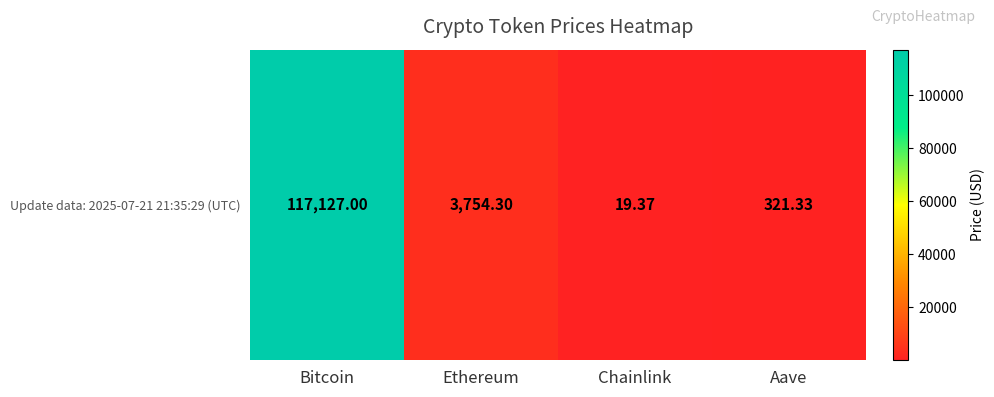

The chart shows a value of 321.3 at Aave. True or false?

True